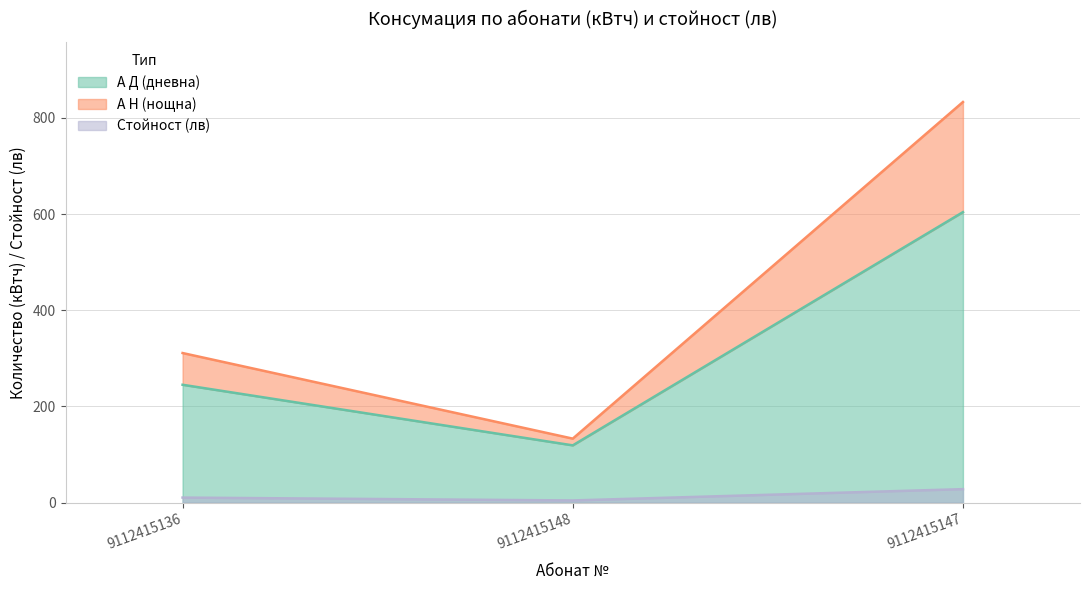

What are all the series names shown in the legend?

А Д (дневна), А Н (нощна), Стойност (лв)